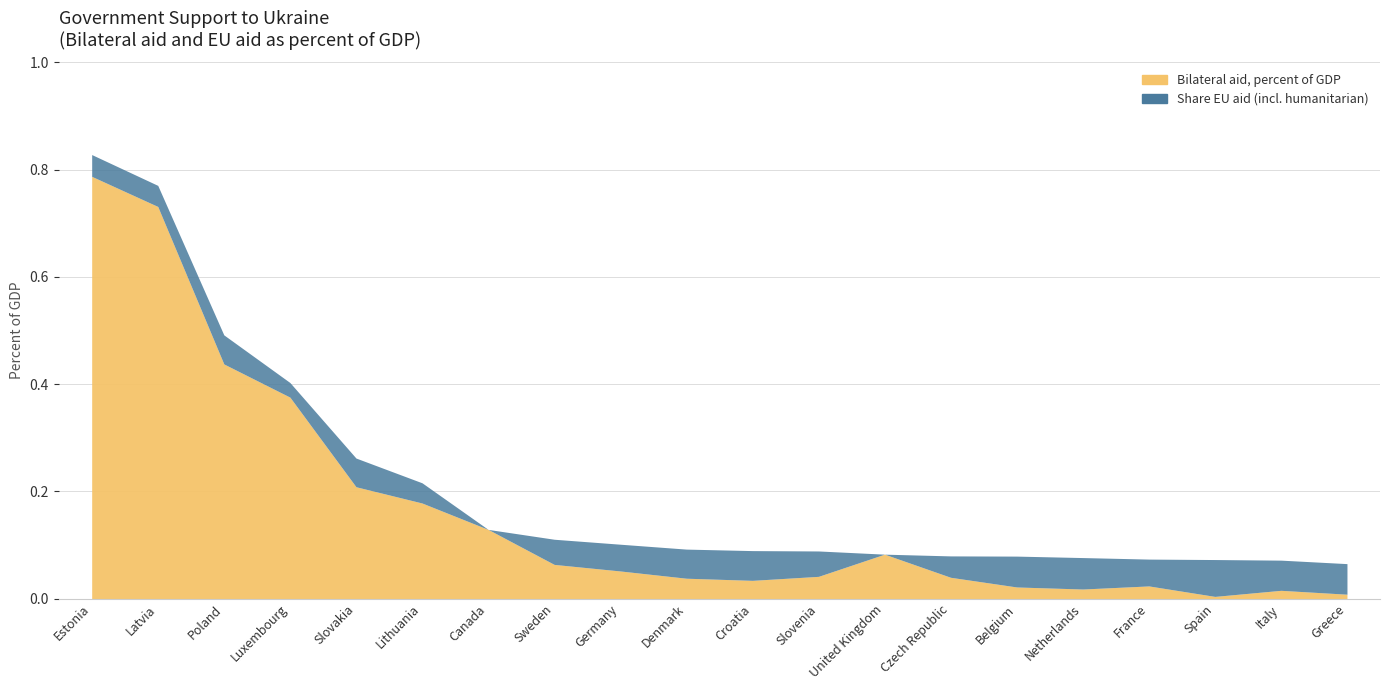

What position from the right is Croatia?

10